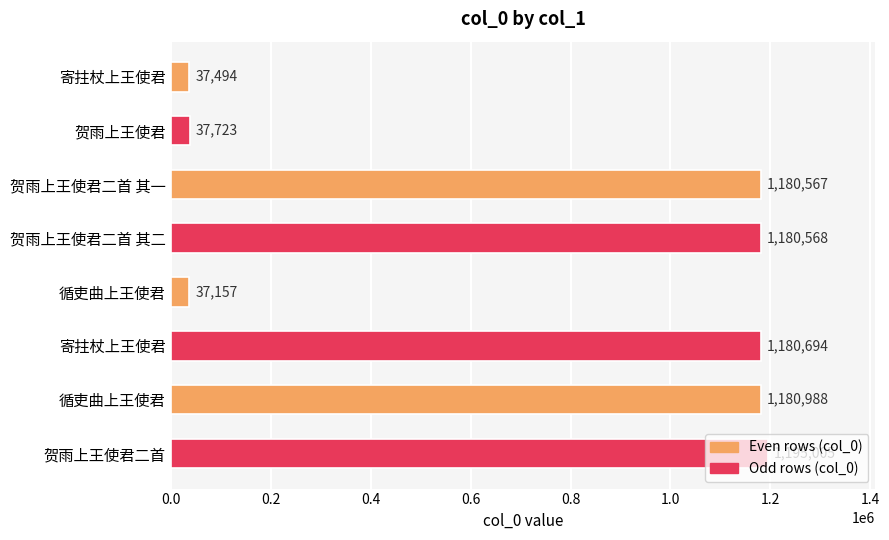

What is the difference between the maximum and second lowest values?

1157511